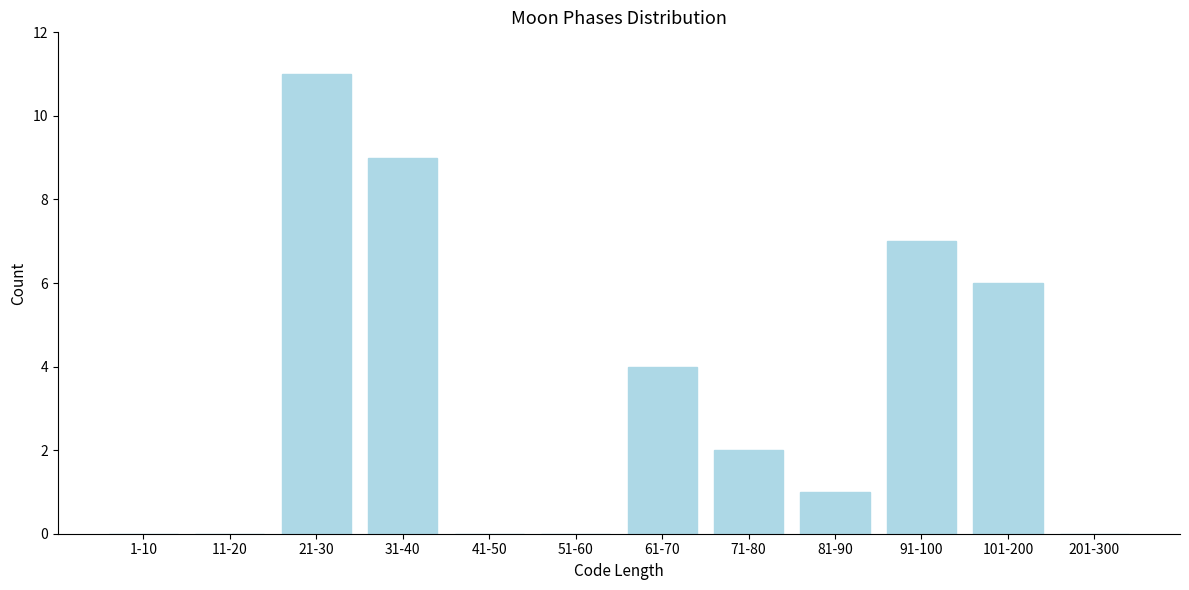

Reading left to right, extract all data points from this chart.

1-10=0	11-20=0	21-30=11	31-40=9	41-50=0	51-60=0	61-70=4	71-80=2	81-90=1	91-100=7	101-200=6	201-300=0